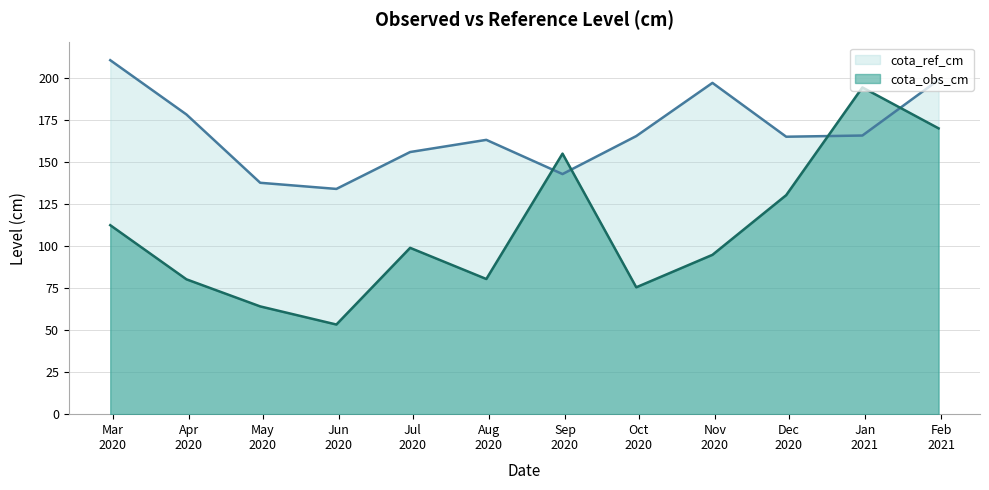

True or false: cota_obs_cm and cota_ref_cm intersect in this chart.

True